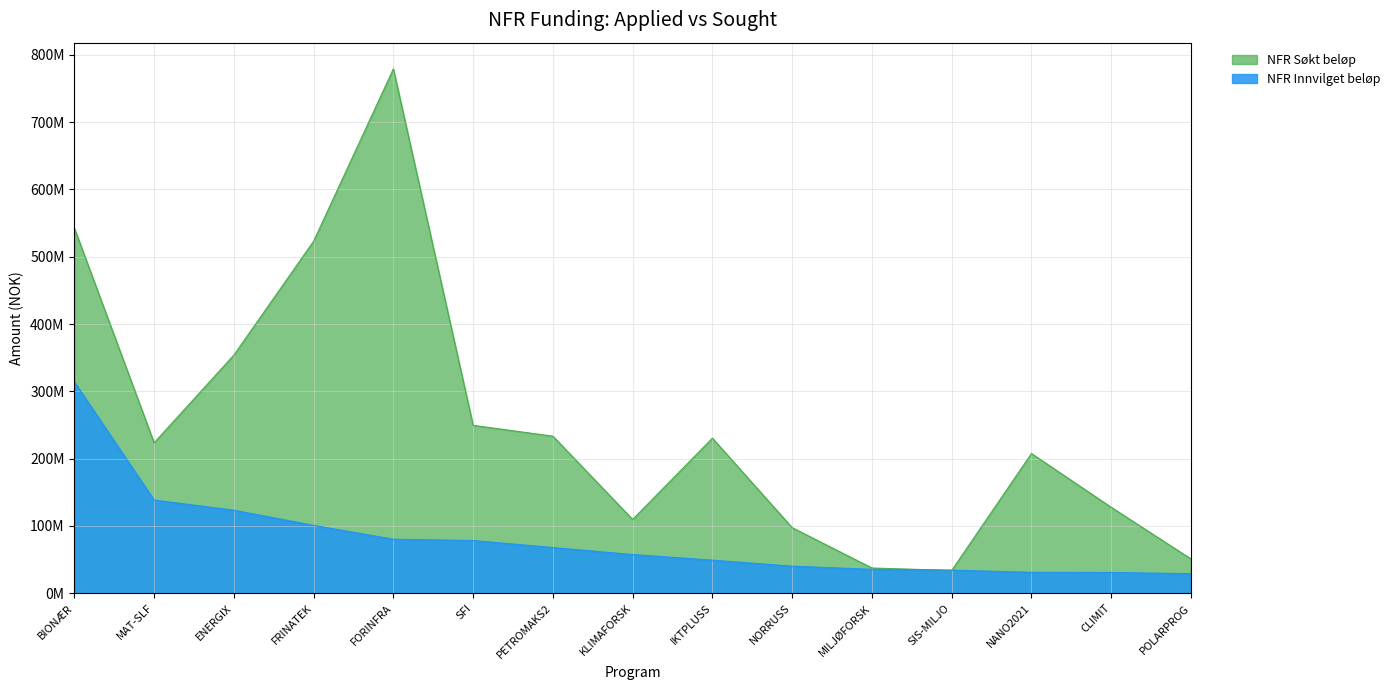

At which category does NFR Søkt beløp reach its first local peak?

FORINFRA